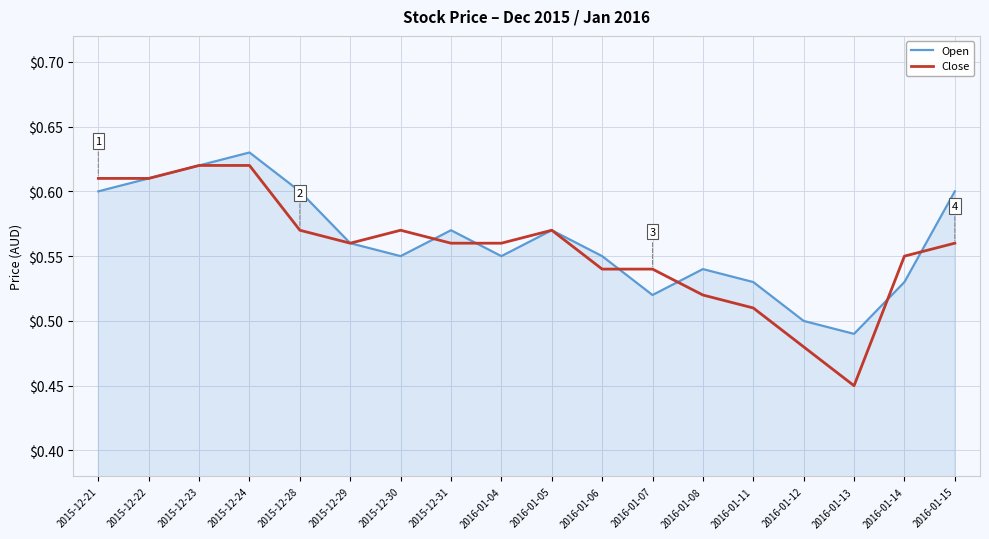

Is the value of Open at 2015-12-23 greater than the value of Close at 2015-12-28?

Yes